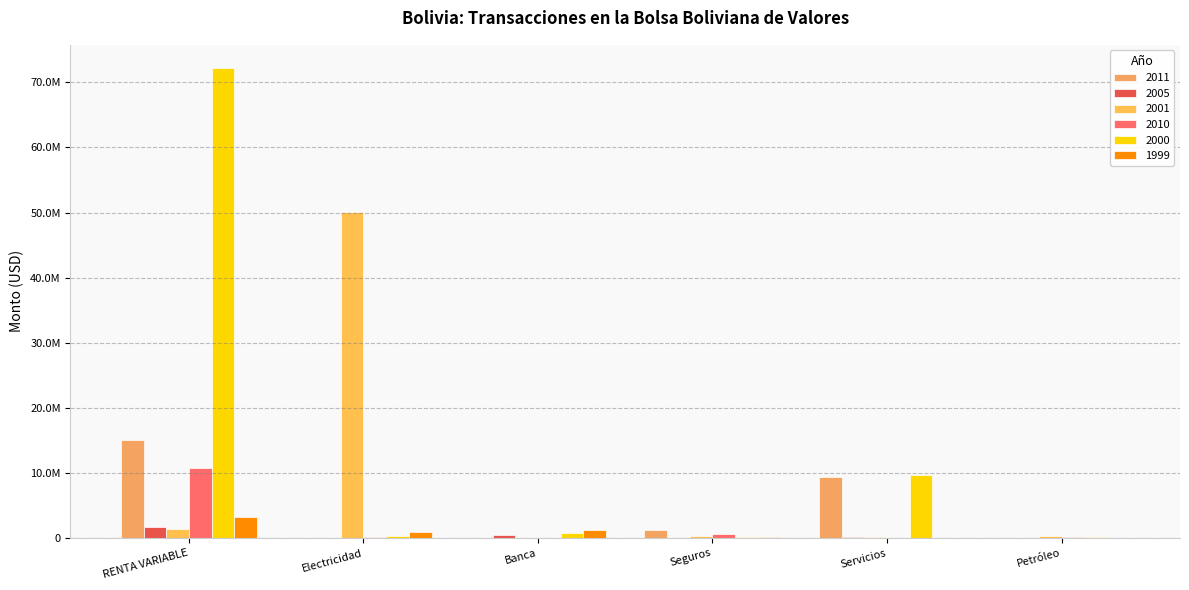

What is the difference between the highest and lowest values at Servicios?

9706943